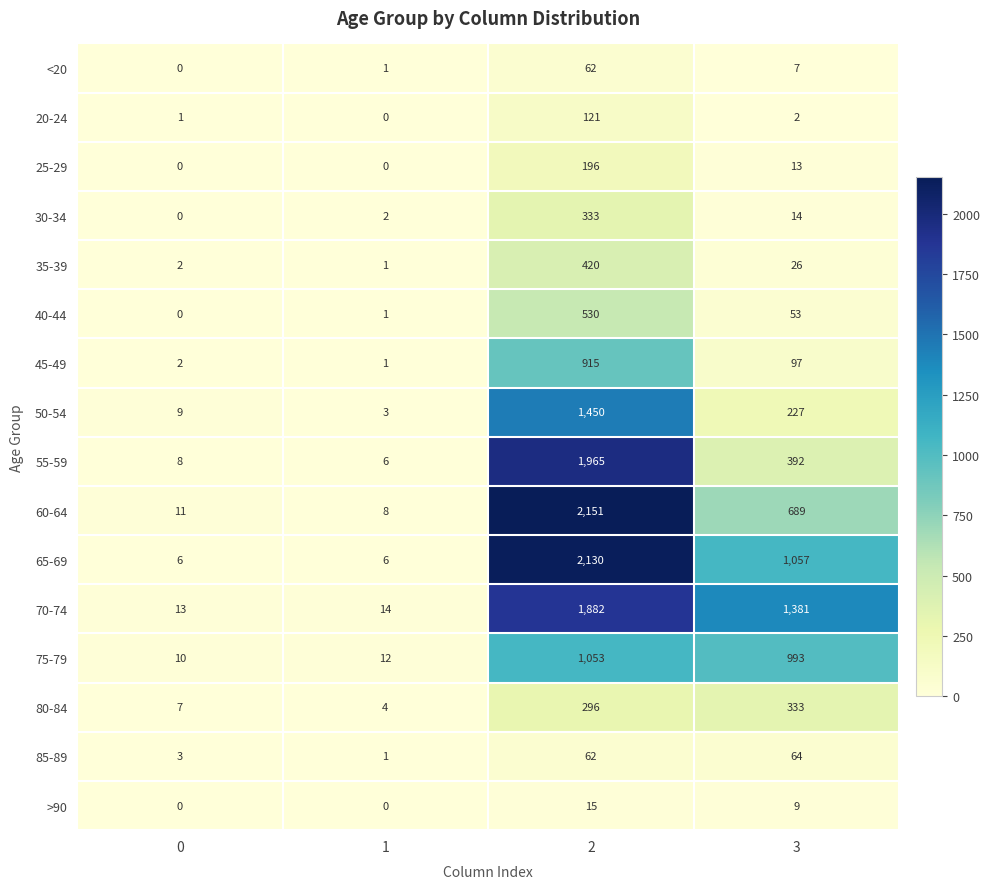

Is it true that 70-74 equals 6 at 1?

False